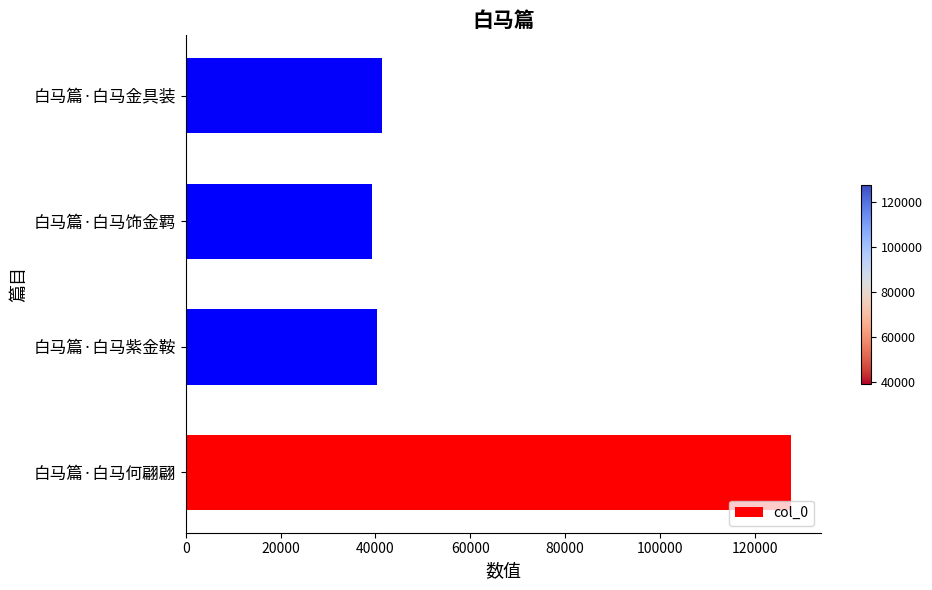

Reading bottom to top, extract all data points from this chart.

127613	40284	39356	41502